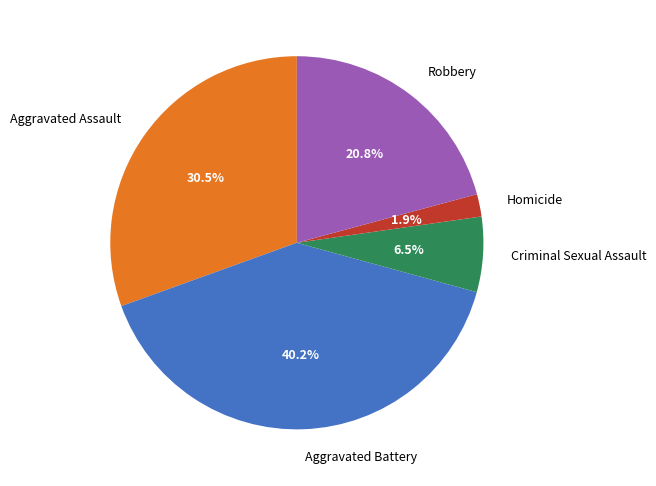

Rank the categories by value from lowest to highest.

Homicide, Criminal Sexual Assault, Robbery, Aggravated Assault, Aggravated Battery